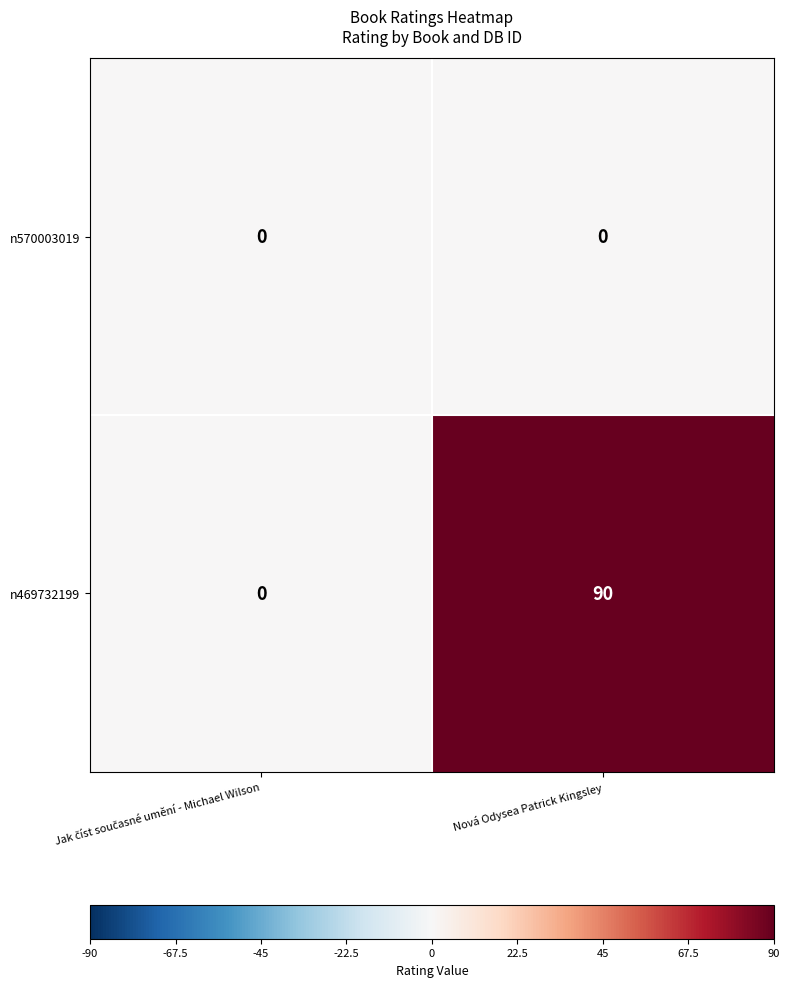

The n469732199 series shows 90 at Nová Odysea Patrick Kingsley. True or false?

True